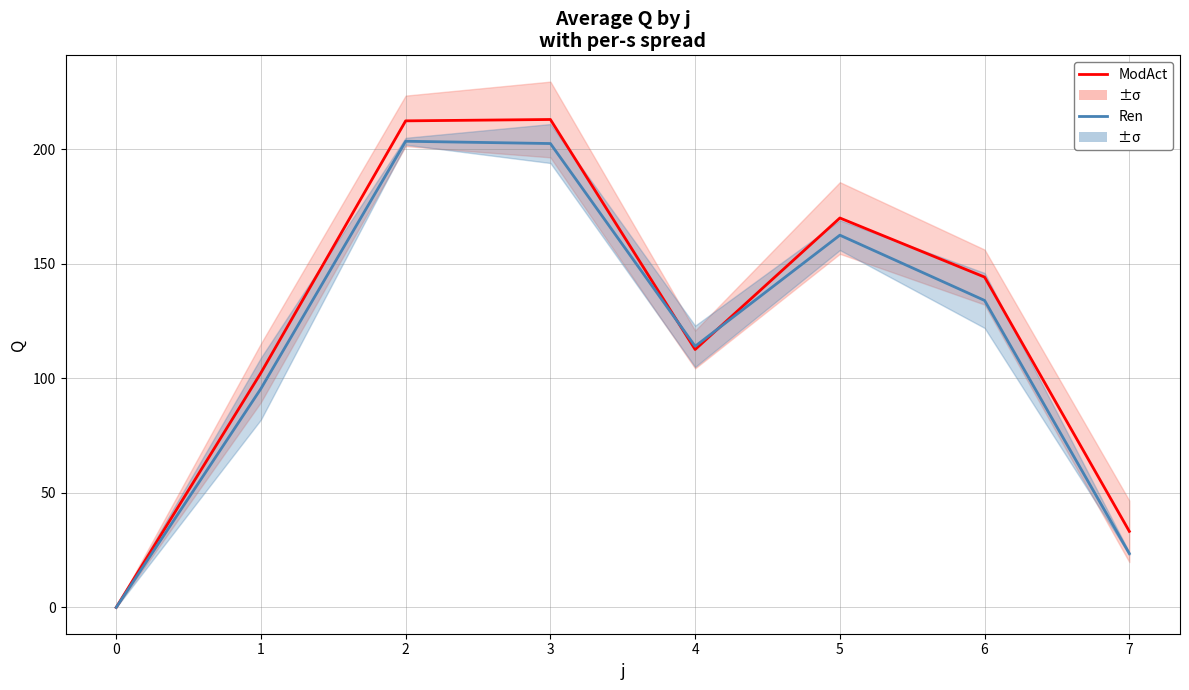

Between 2 and 5, which series saw the biggest shift?

ModAct